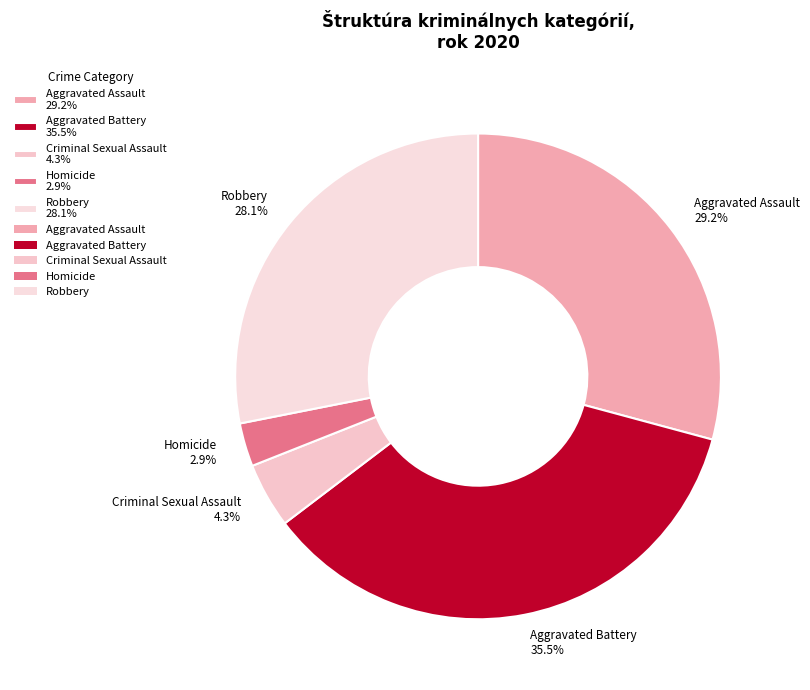

Is Aggravated Battery the majority of the pie?

No